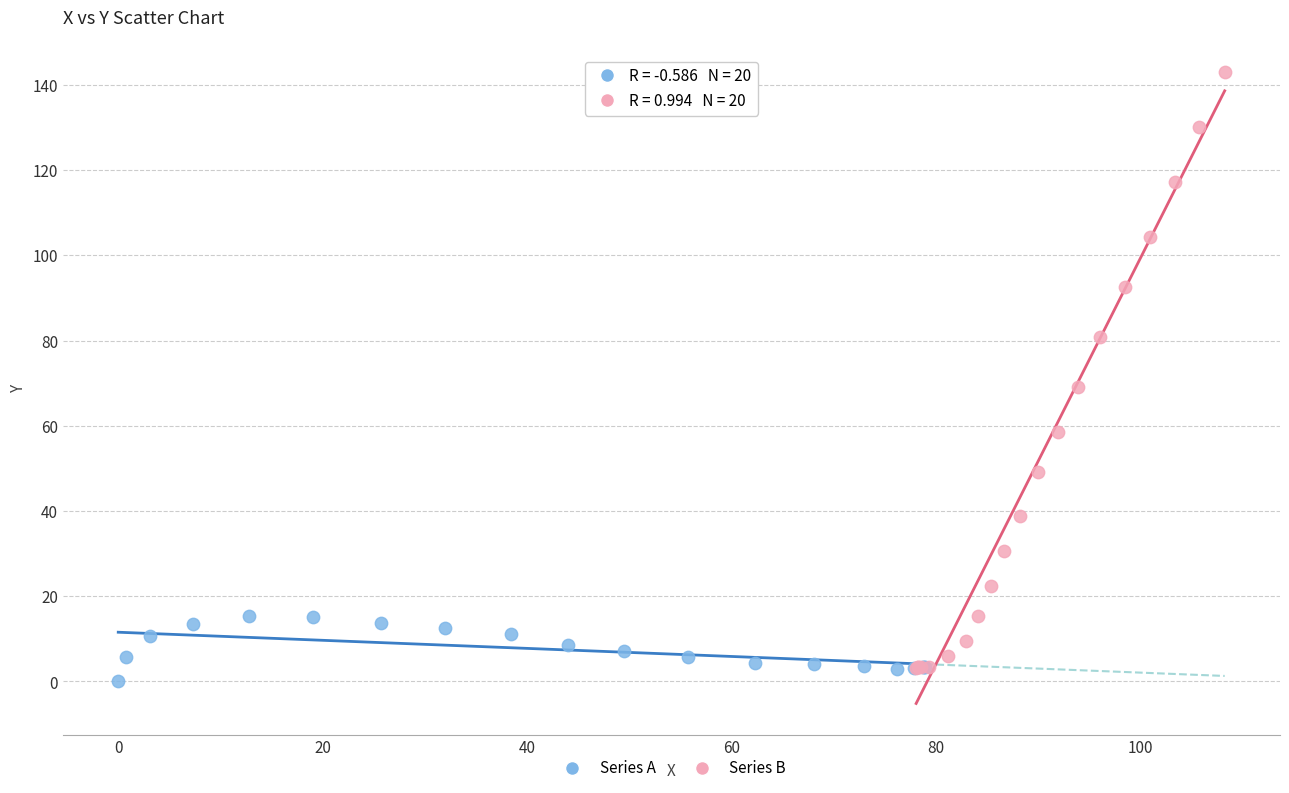

Which series has the largest Y range (max minus min)?

Series B